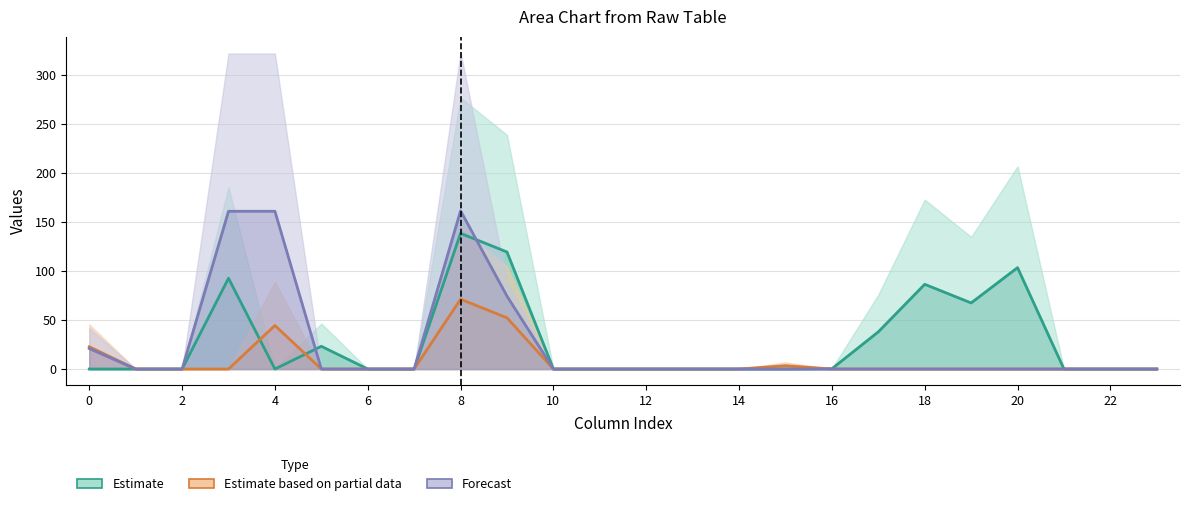

Does the chart have visible grid lines?

Yes